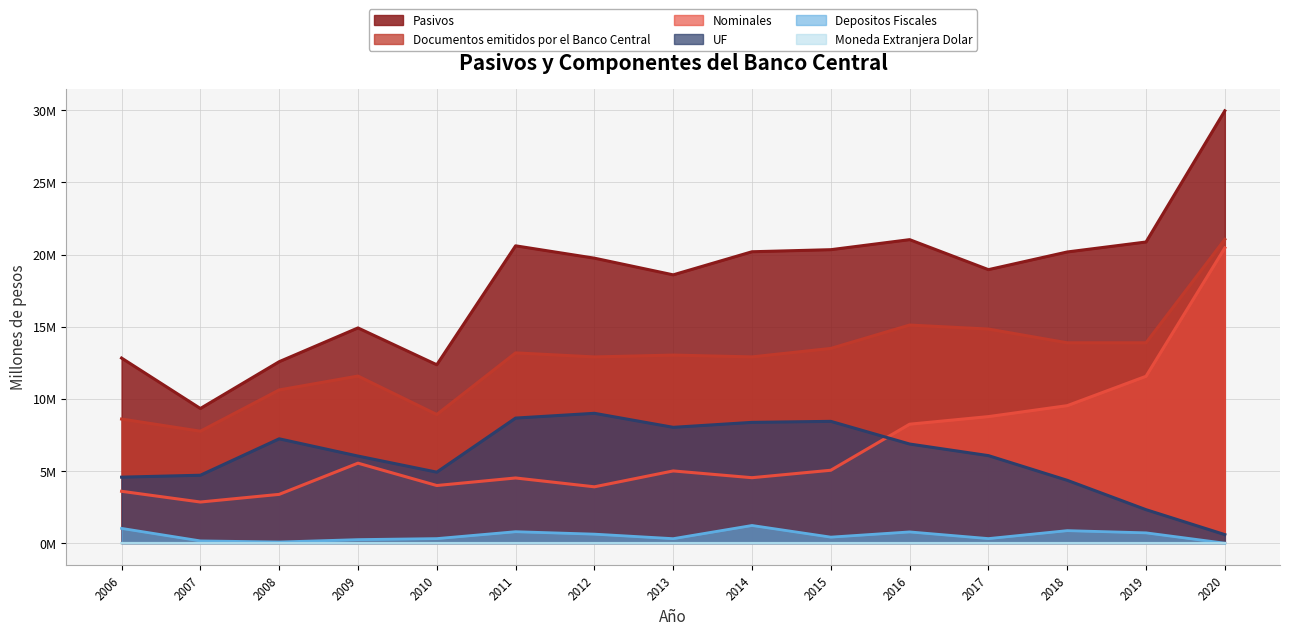

What is the average value of the Depositos Fiscales series?

526153